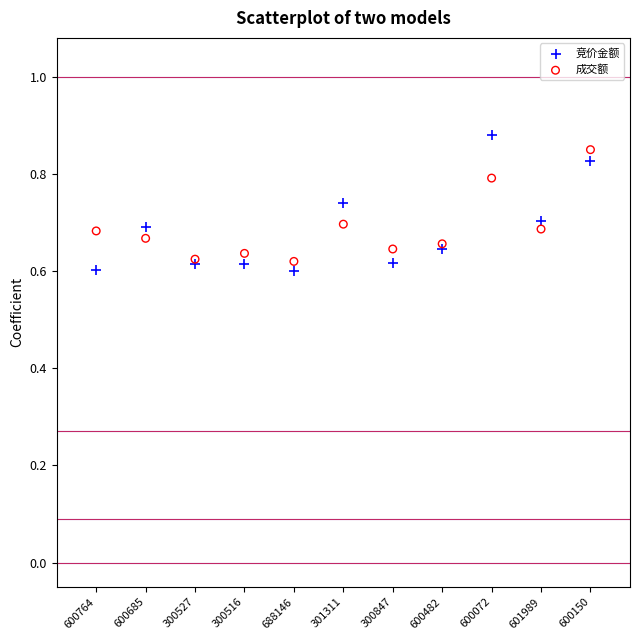

Which series has the widest spread of Y values?

竞价金额